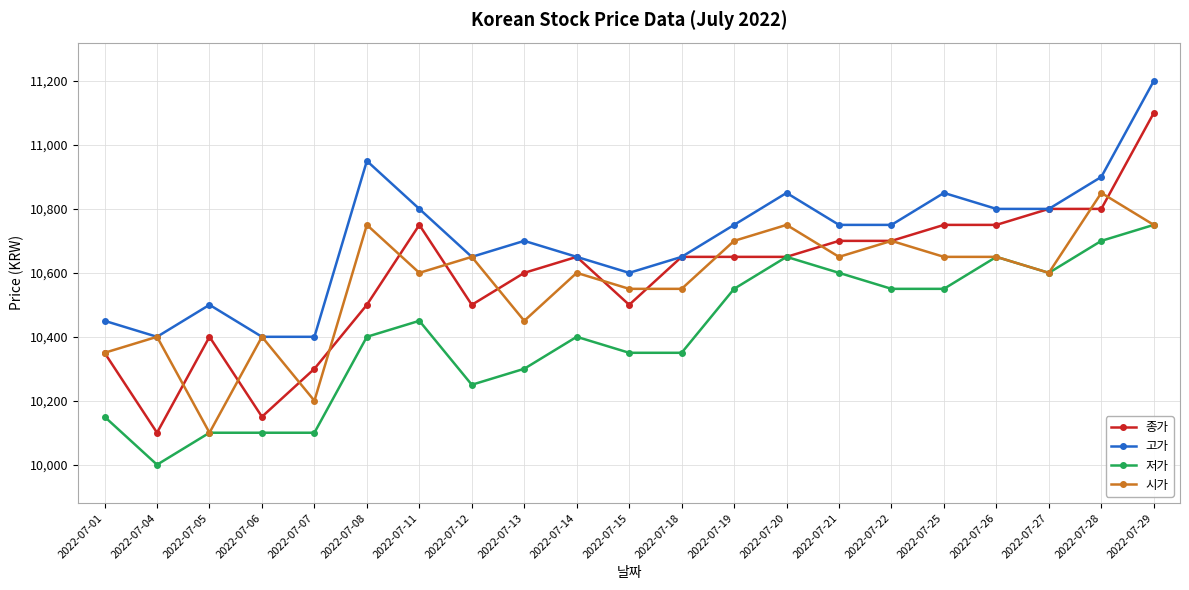

What is the value of the 시가 point at the 11th from the left?

10550